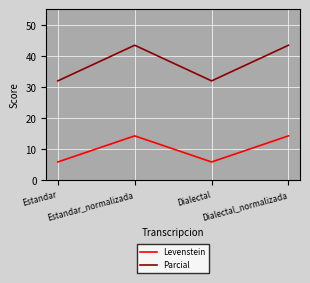

What position from the left is Estandar_normalizada?

2